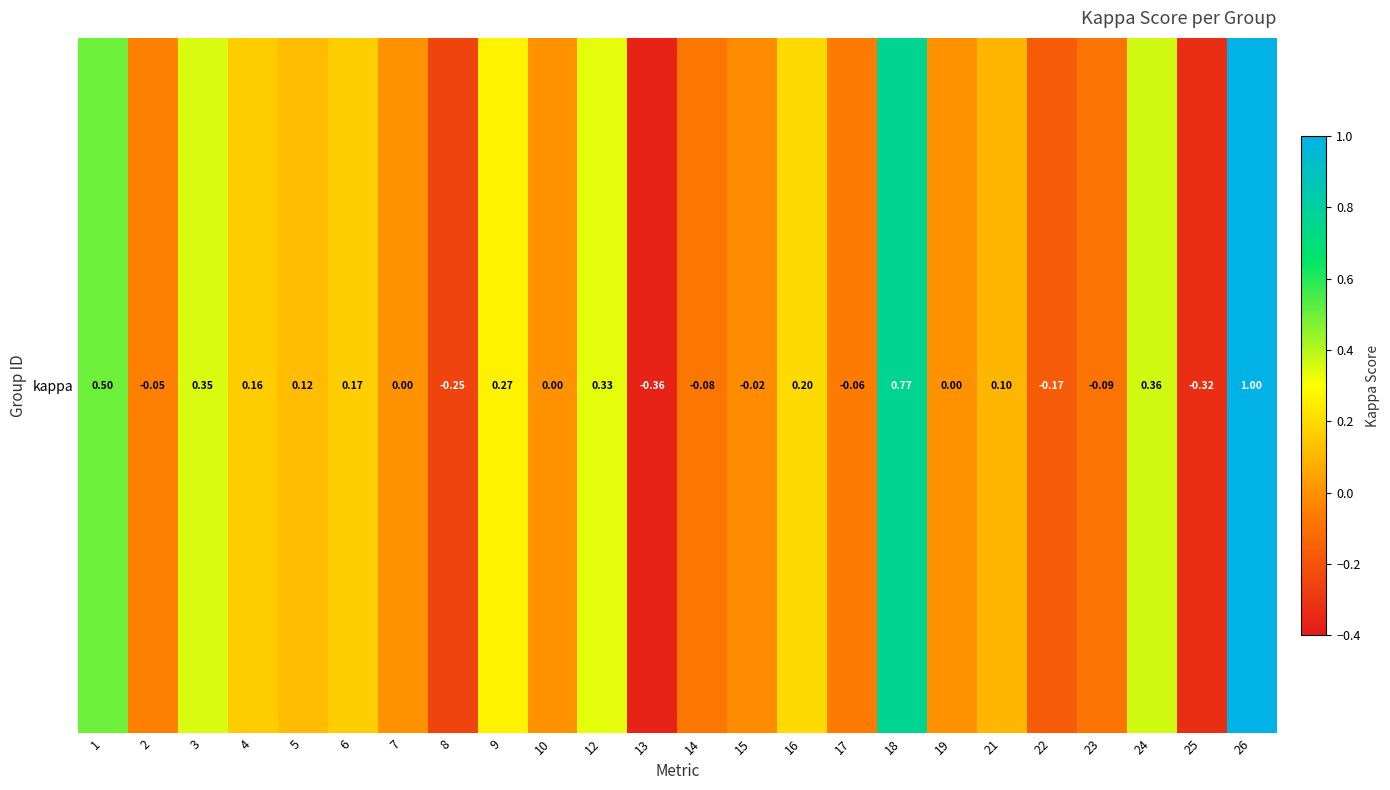

At which label does the data first exceed 0?

1